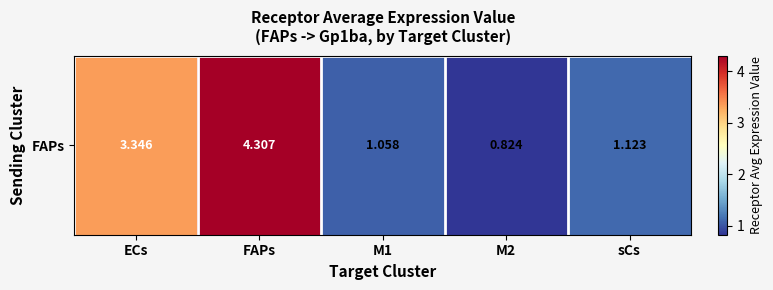

List the labels in order of value, smallest first.

M2, M1, sCs, ECs, FAPs